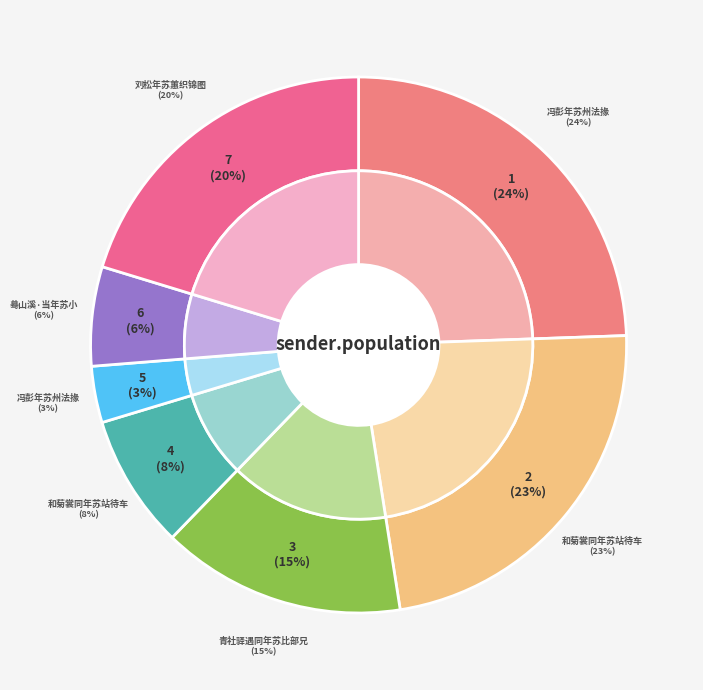

Is it true that 和菊裳同年苏站待车 is 34% of the pie?

False